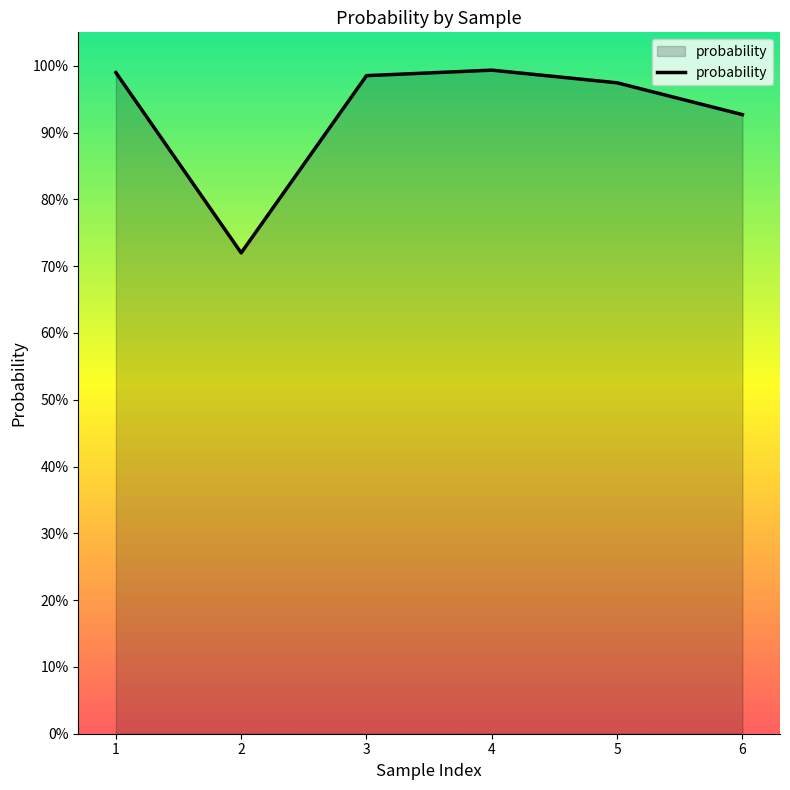

Reading right to left, extract all data points from this chart.

6=0.9	5=1.0	4=1.0	3=1.0	2=0.7	1=1.0